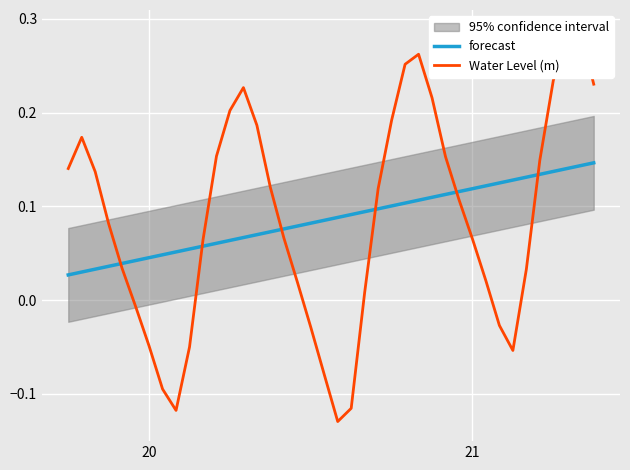

True or false: Water Level (m) has a value of 0.1 at 15.

False